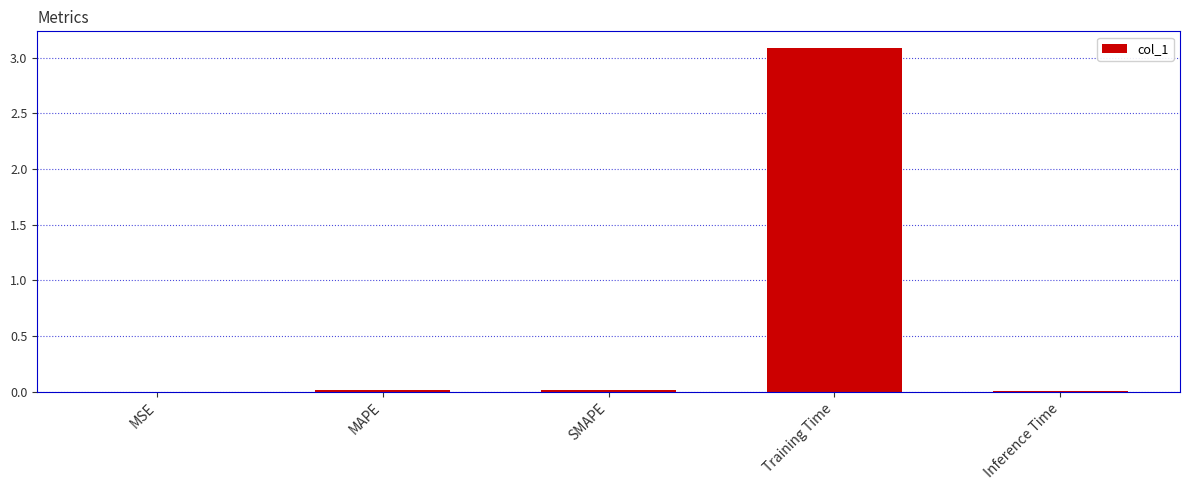

Is it true that the value at MSE is 0.0?

True